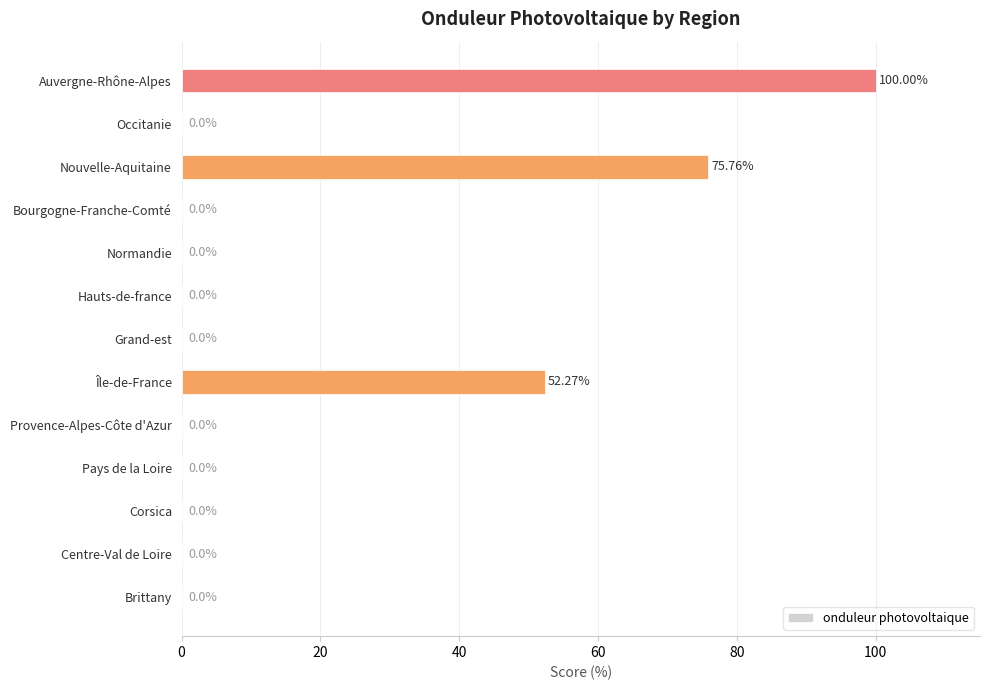

Which has a higher value, Île-de-France or Corsica?

Île-de-France